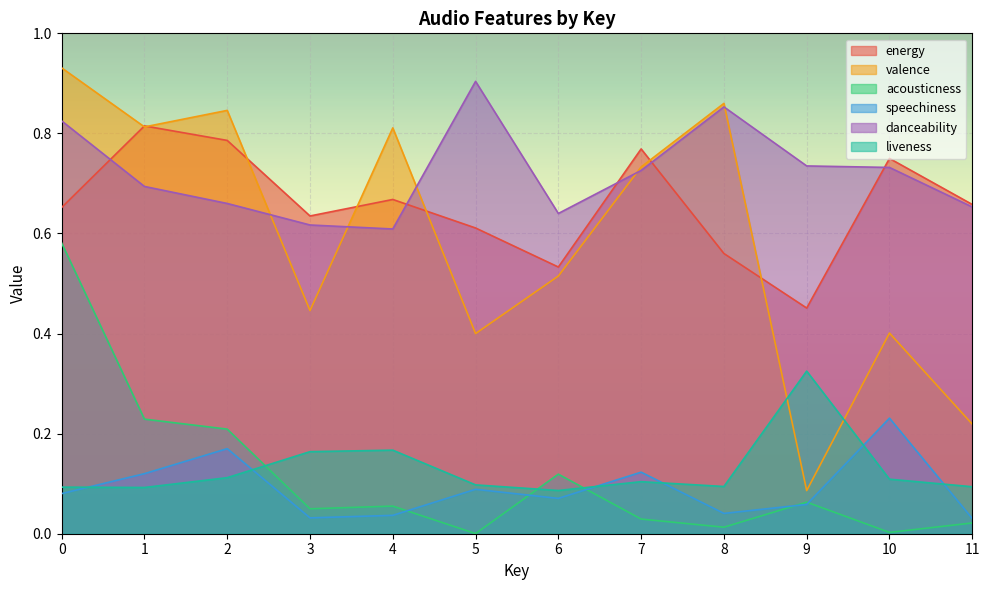

True or false: valence has a value of 0.2 at 10.

False